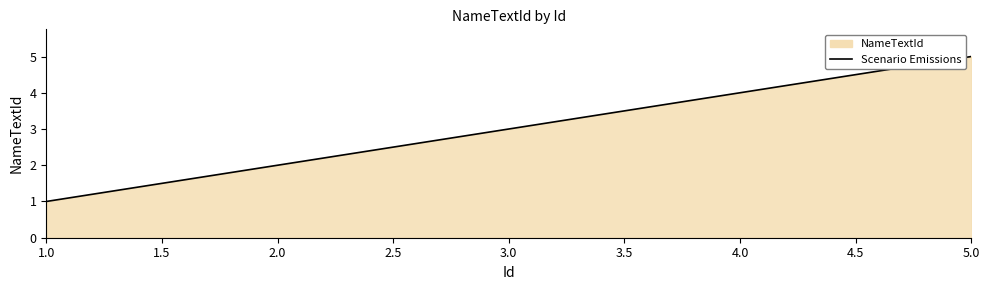

What is the change in value from 3.0 to 4.0?

+1